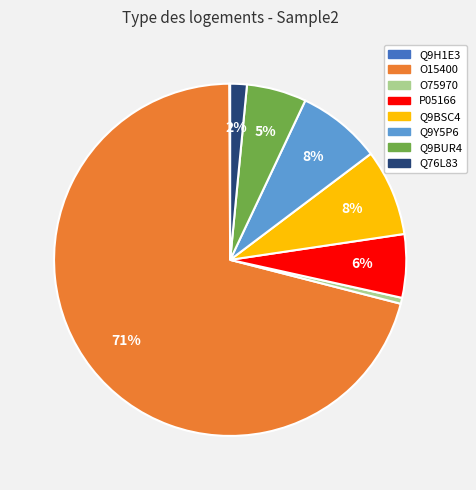

Does O75970 represent more than half of the total?

No